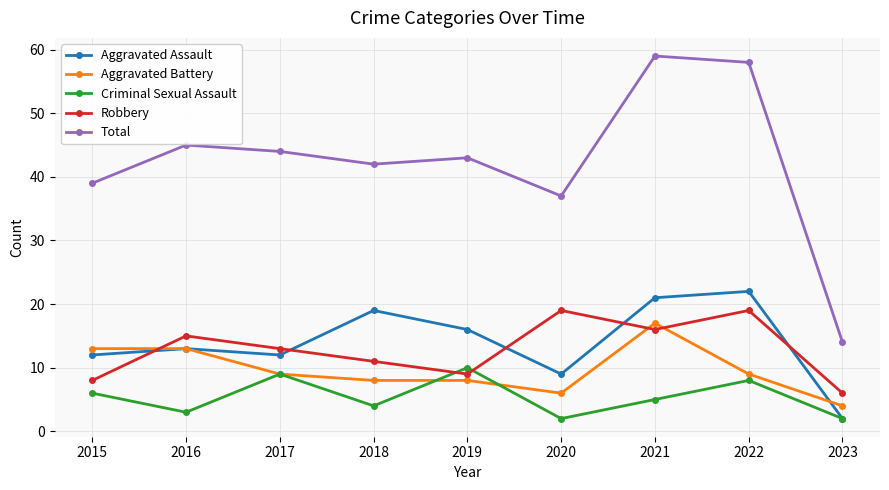

How many distinct data groups are displayed?

5